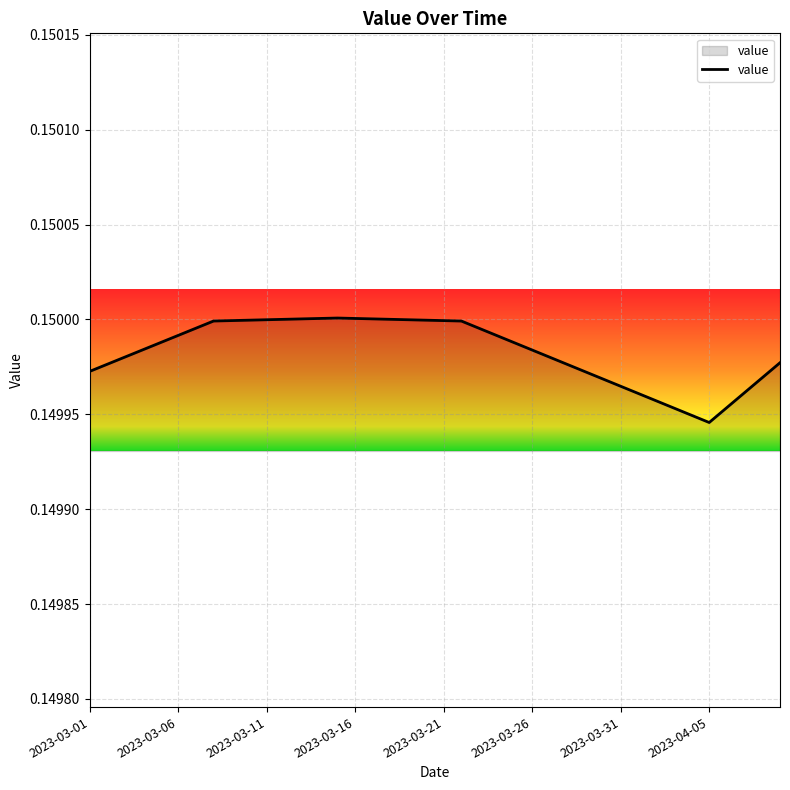

What is the greatest value displayed?

0.2